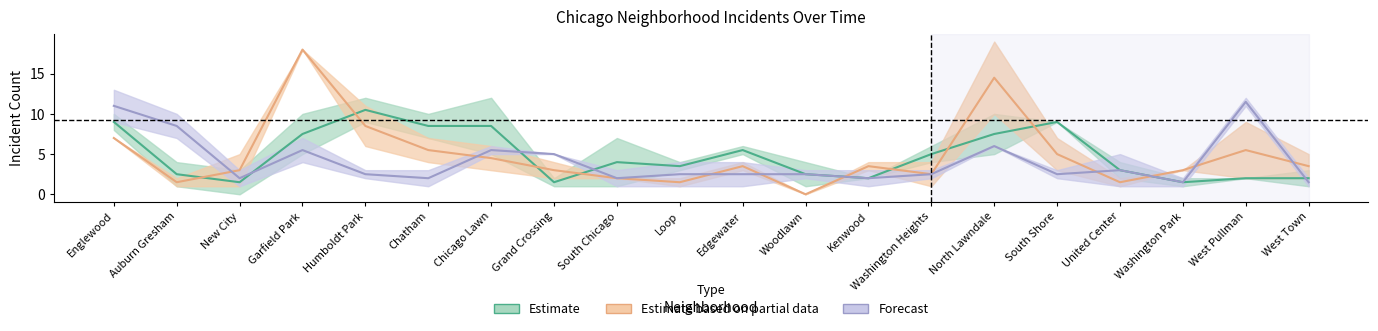

In August 2020, how many points are higher than both neighbors (excluding endpoints)?

4